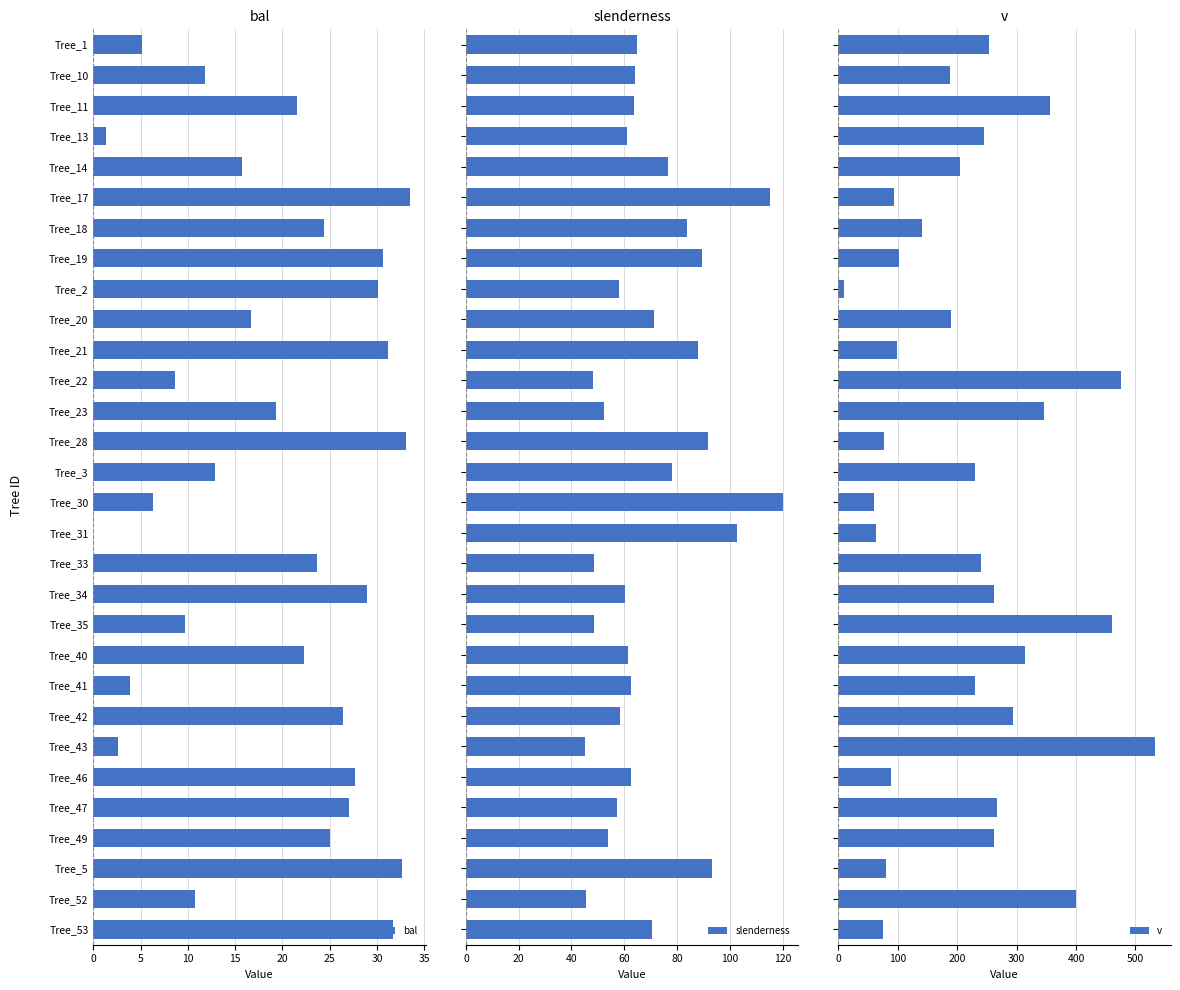

What is the difference between the maximum and minimum values in the bal series?

33.5